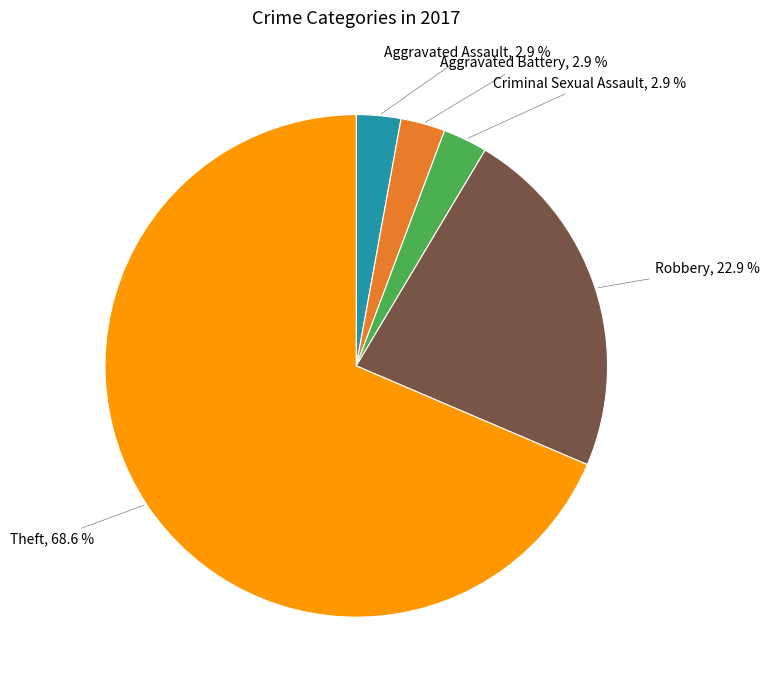

How many segments does this pie chart have?

5